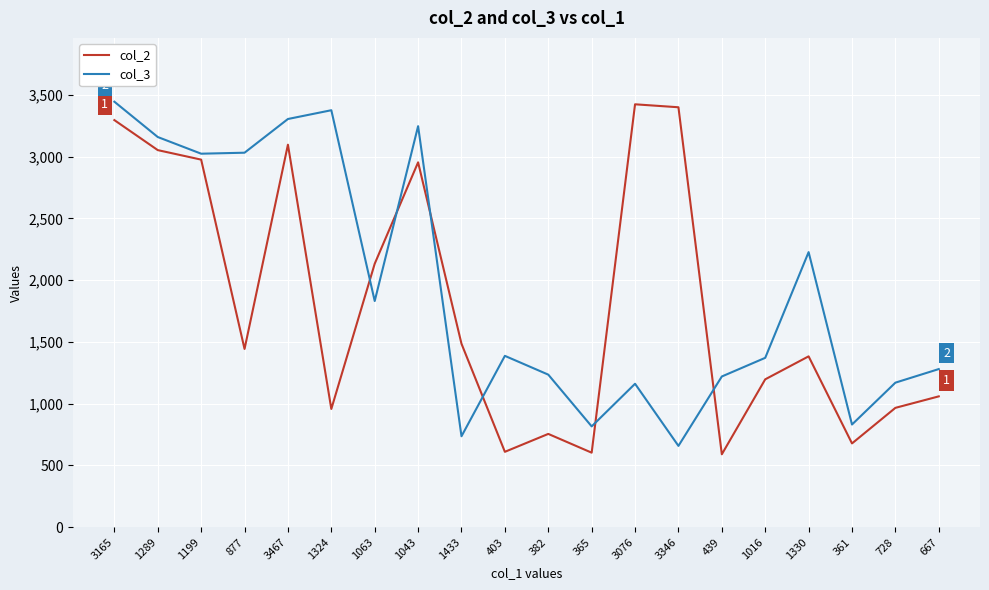

The col_3 series shows 1959 at 439. True or false?

False